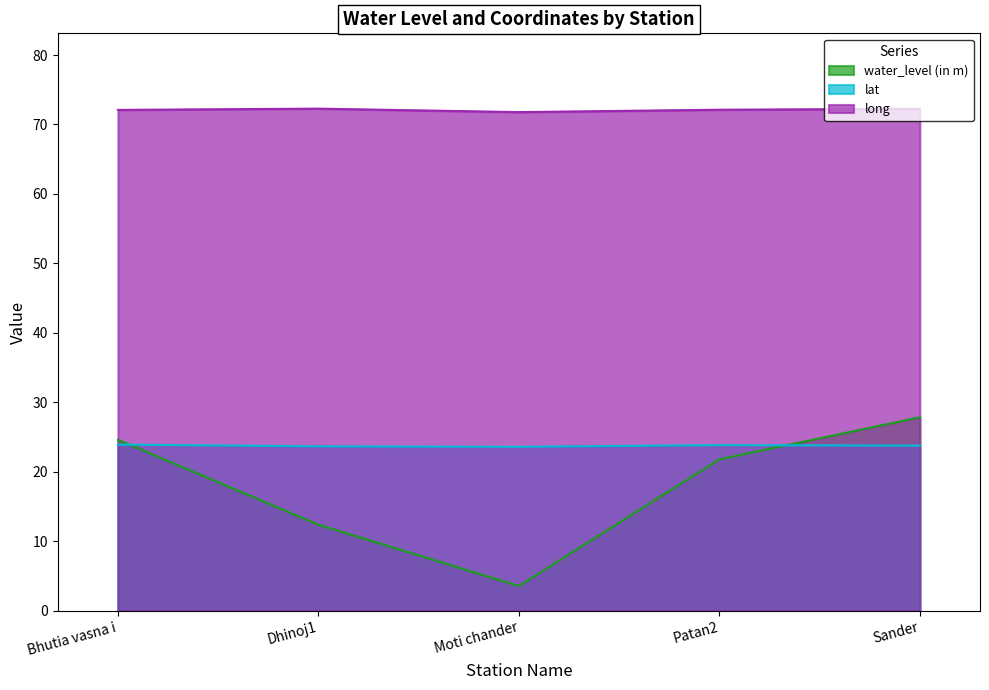

True or false: lat and water_level (in m) intersect in this chart.

True